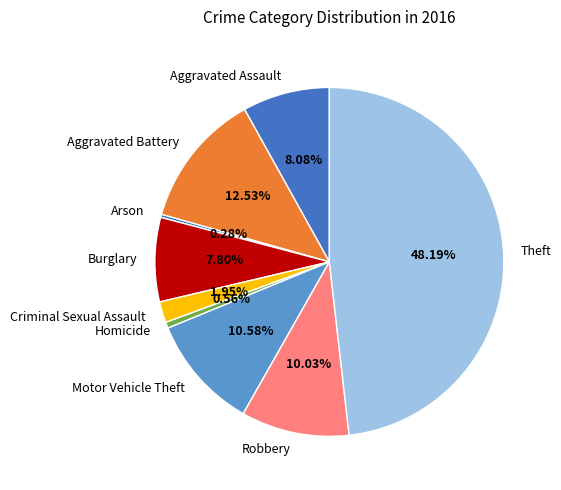

What percentage is the Homicide slice, to the nearest percent?

1%